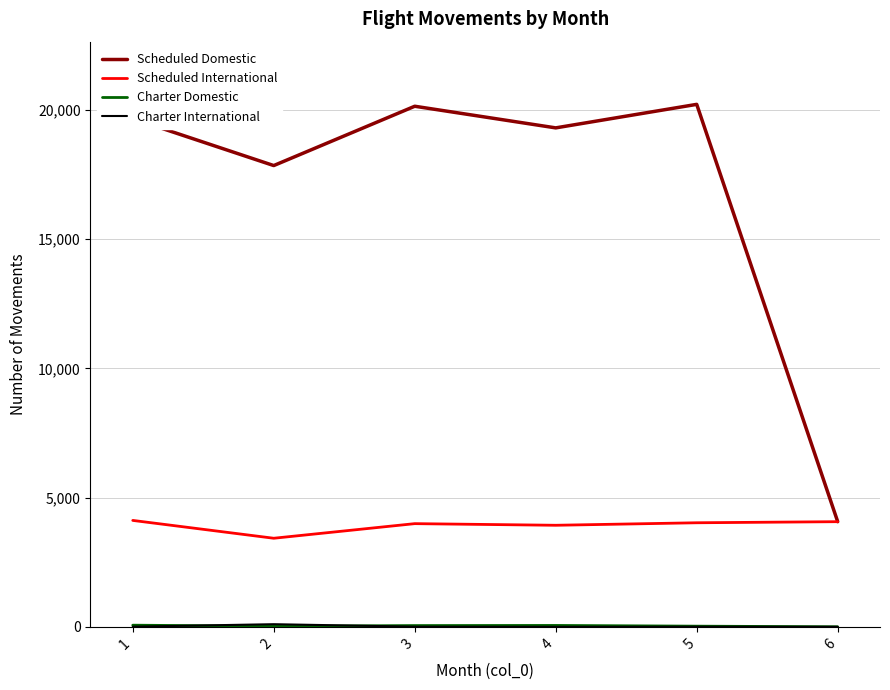

Read the Scheduled International value at 1.

4116